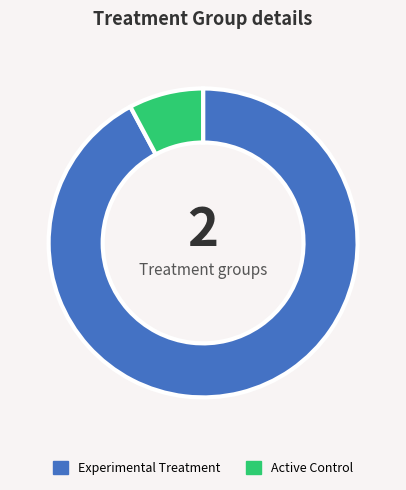

Rank the categories by value from lowest to highest.

Active Control, Experimental Treatment